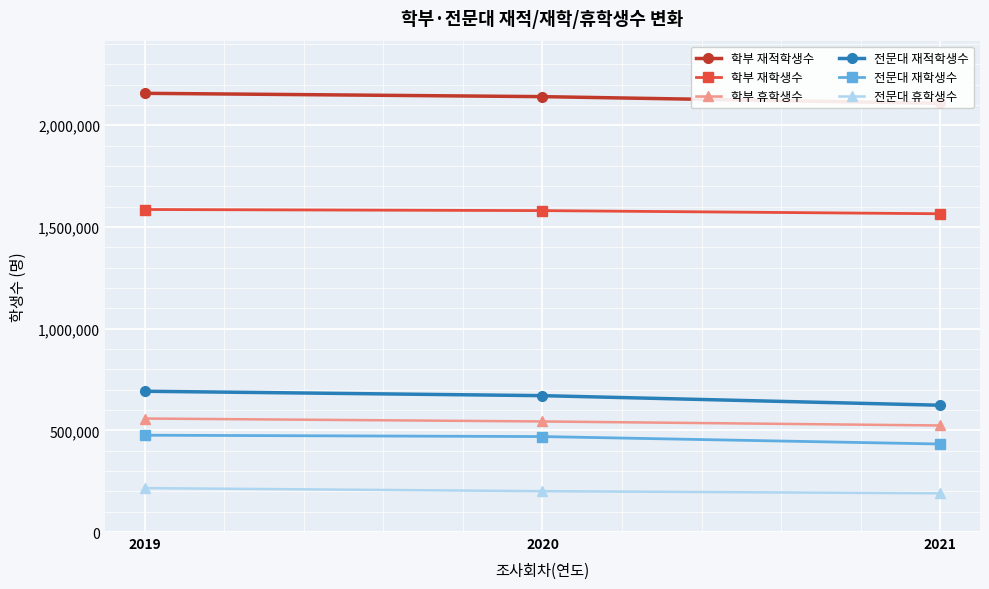

At 2019, list the series in order from largest to smallest.

학부 재적학생수, 학부 재학생수, 전문대 재적학생수, 학부 휴학생수, 전문대 재학생수, 전문대 휴학생수